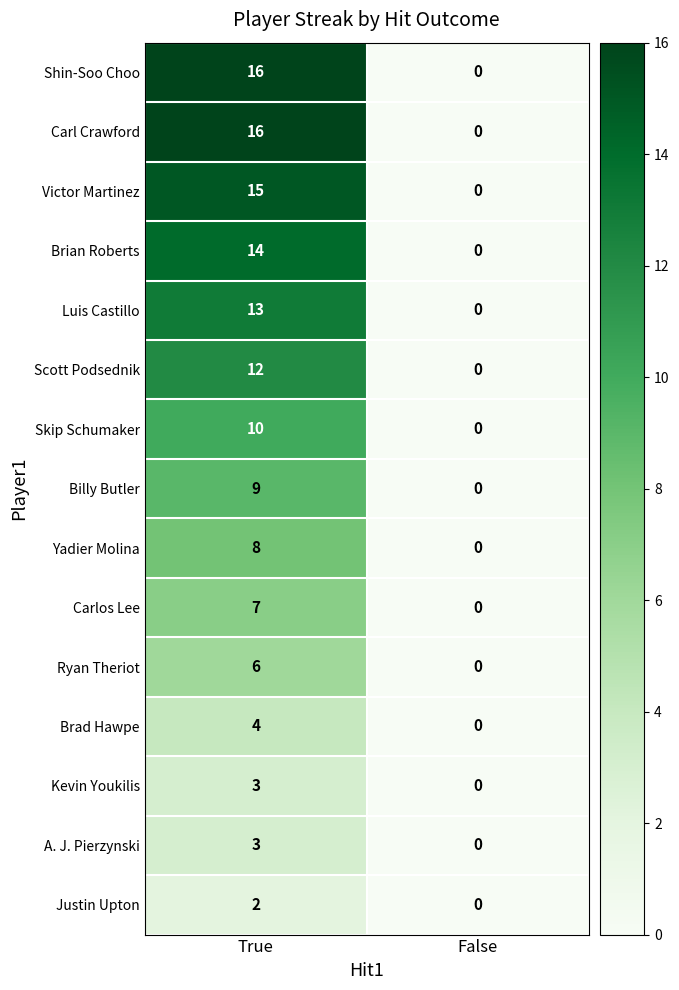

What is the approximate value of Carlos Lee at True?

7